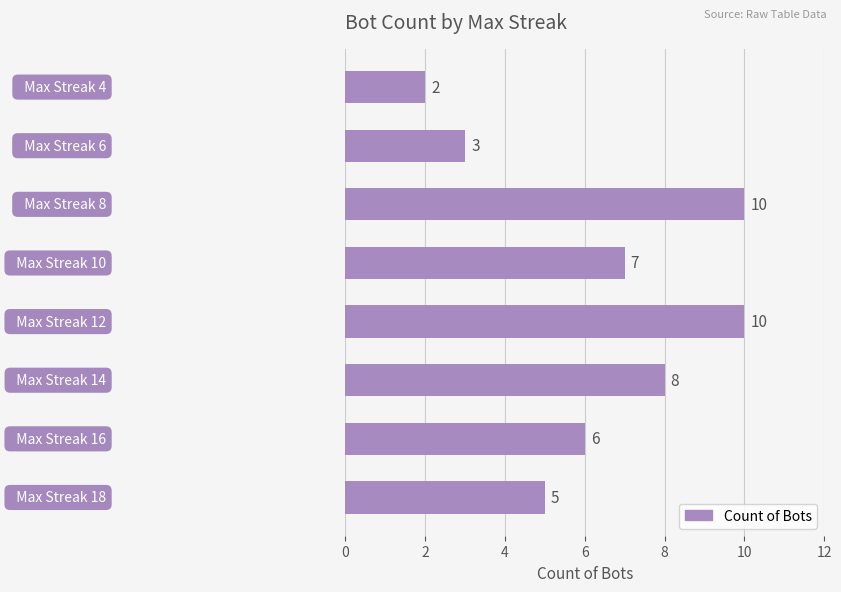

Reading bottom to top, transcribe all the data shown in this chart.

5	6	8	10	7	10	3	2